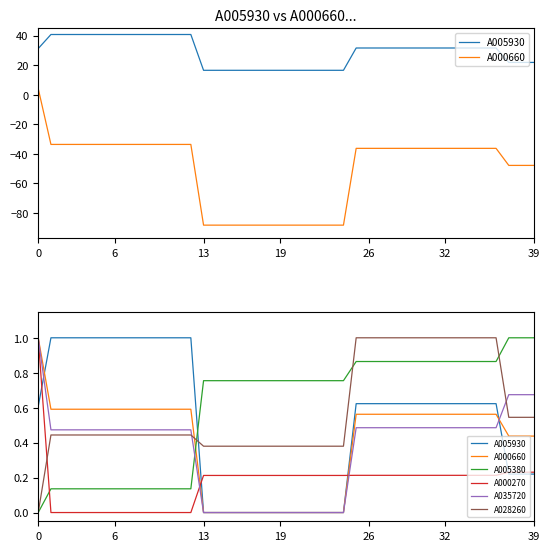

Is it true that A000660 equals 0.6 at 32?

True